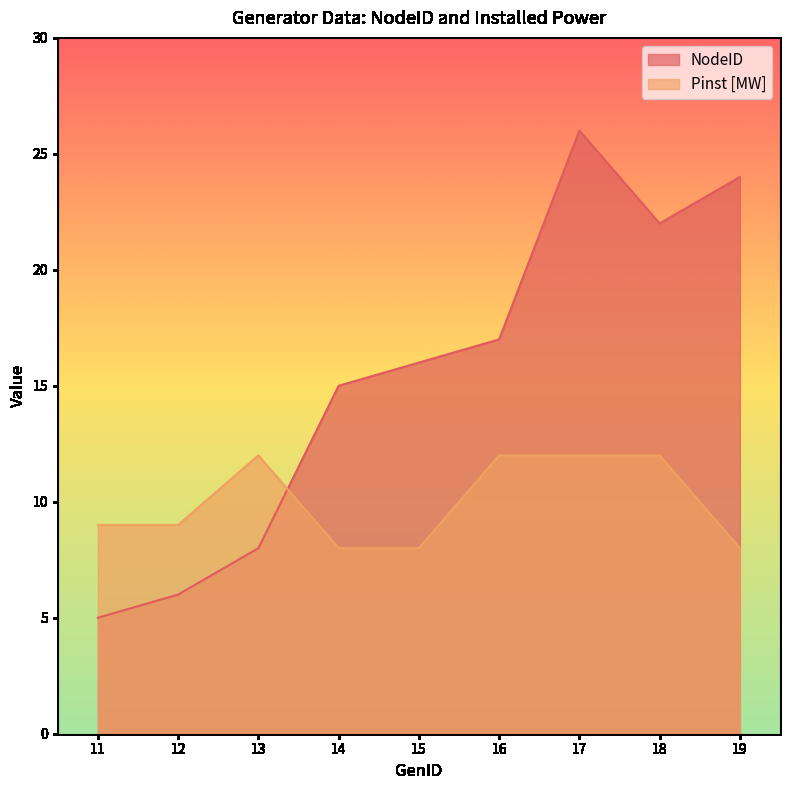

How many lines are shown in the chart?

2